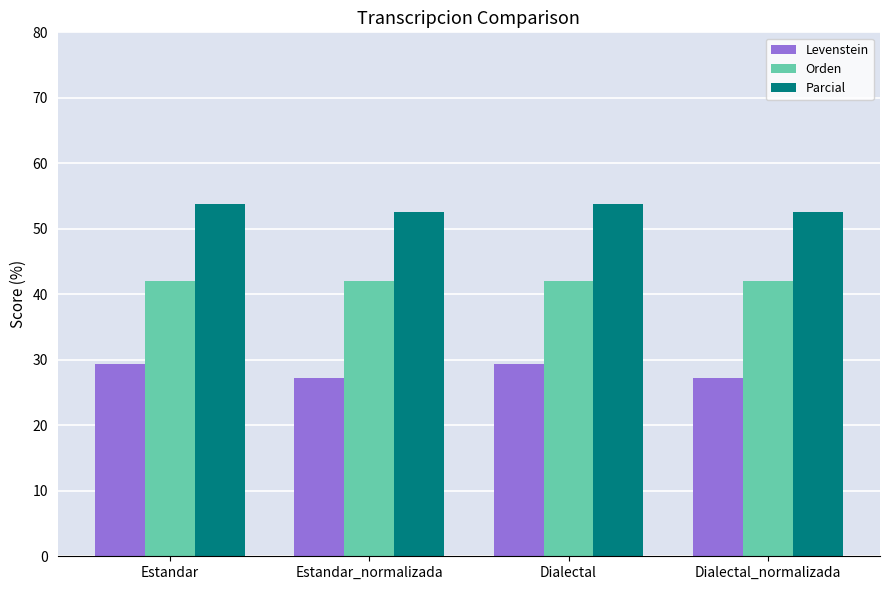

Reading left to right, list all the values displayed in this chart.

Levenstein: Estandar=29.4	Estandar_normalizada=27.3	Dialectal=29.4	Dialectal_normalizada=27.3
Orden: Estandar=42.1	Estandar_normalizada=42.1	Dialectal=42.1	Dialectal_normalizada=42.1
Parcial: Estandar=53.8	Estandar_normalizada=52.6	Dialectal=53.8	Dialectal_normalizada=52.6